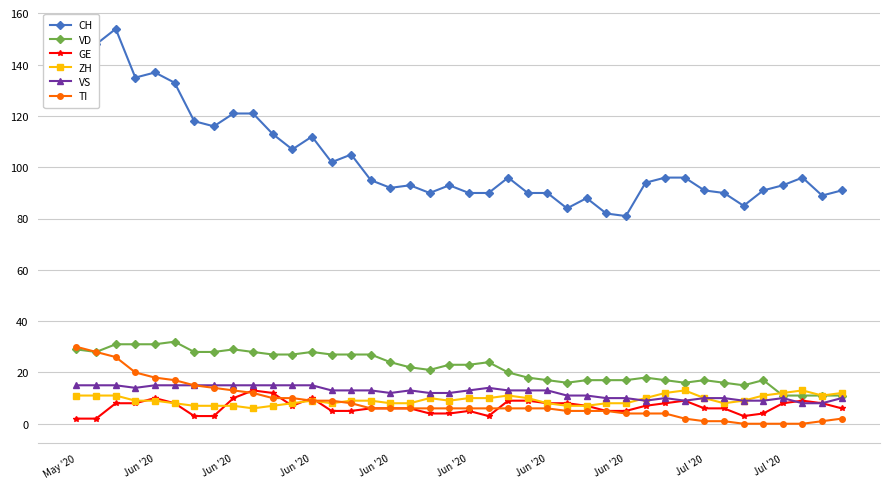

What is the maximum value for VS?

15